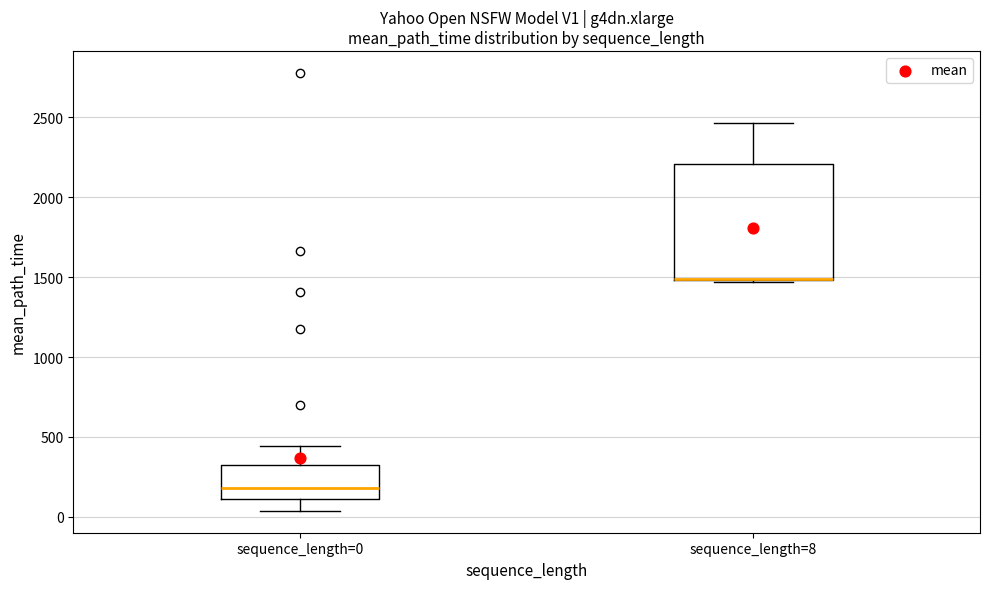

Where is the lower edge of the box for sequence_length=8 on the y-axis? The values are not printed on the chart, so give them approximately, as read against the axis.

1500